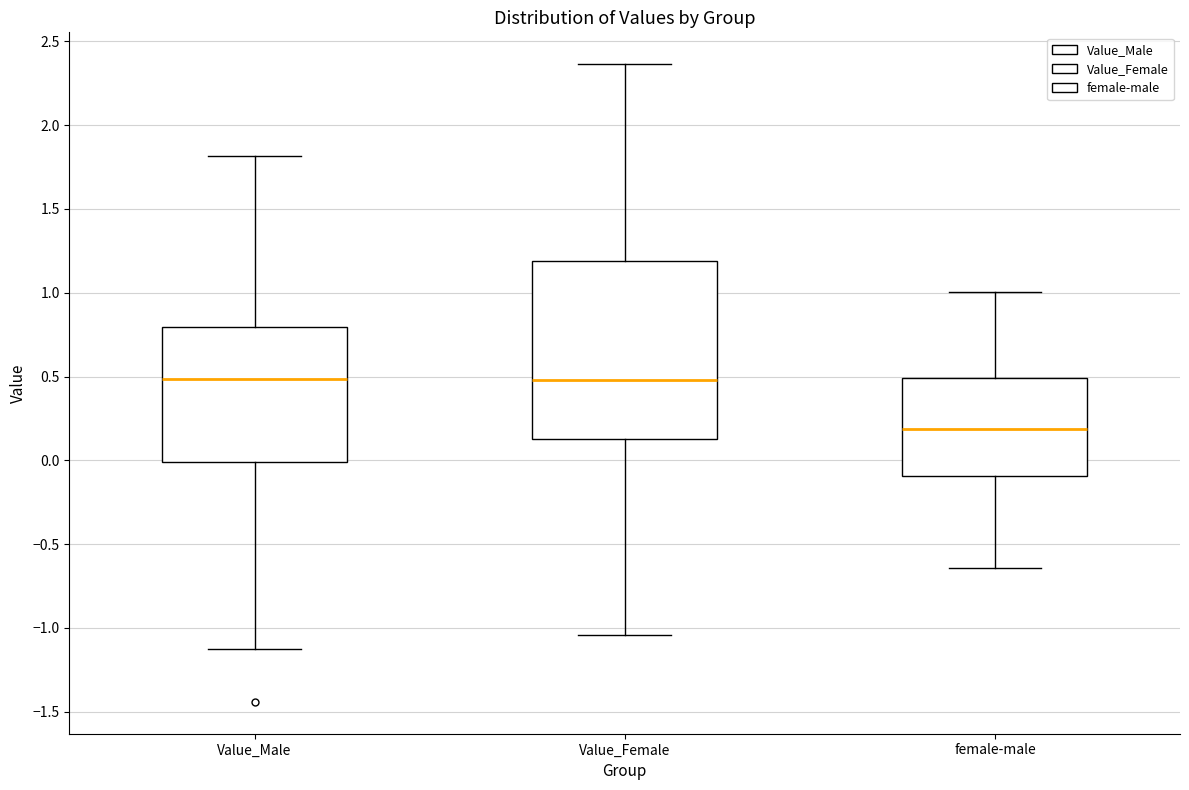

Reading left to right, transcribe this box plot: for each box, give where its median line is, the range the box spans, and where its two whiskers end, as read against the y-axis. The values are not printed on the chart, so give them approximately, as read against the axis.

Value_Male: median 0.50, box 0.00 to 0.80, whiskers -1.15 to 1.80
Value_Female: median 0.50, box 0.15 to 1.20, whiskers -1.05 to 2.35
female-male: median 0.20, box -0.10 to 0.50, whiskers -0.65 to 1.00